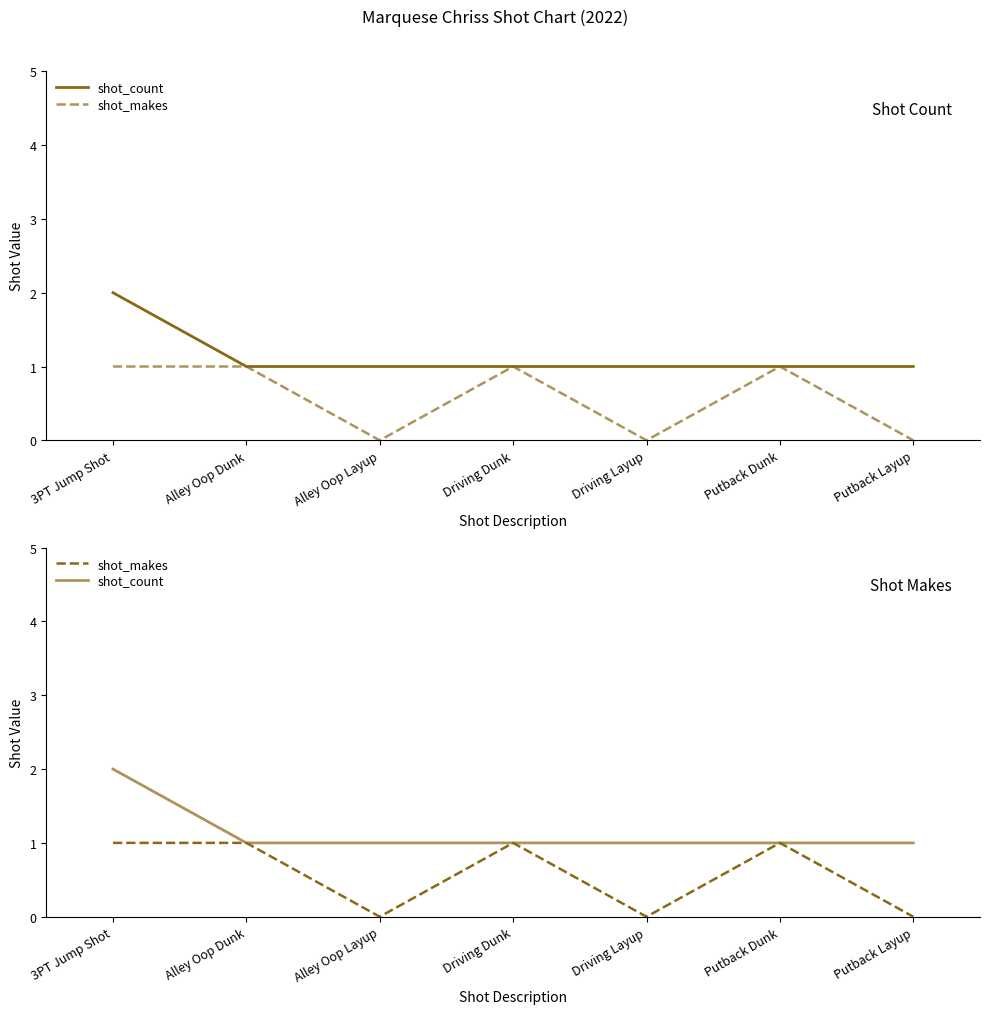

True or false: shot_makes and shot_count intersect in this chart.

False